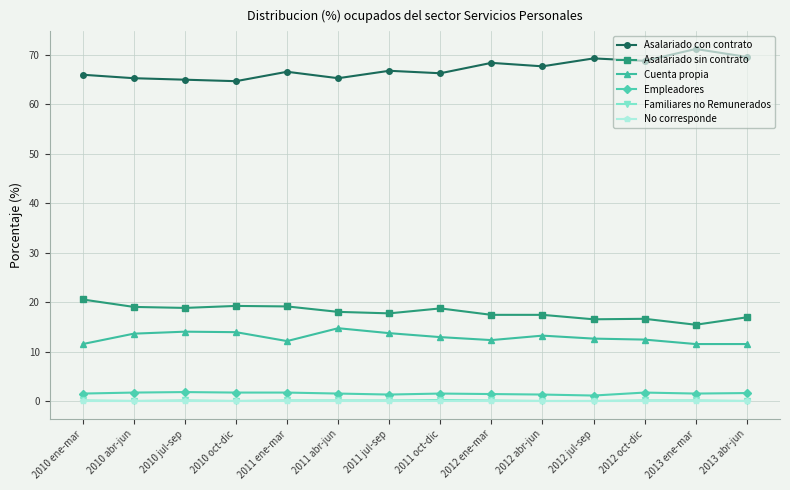

The value of Cuenta propia at 2012 abr-jun is 9.0. True or false?

False